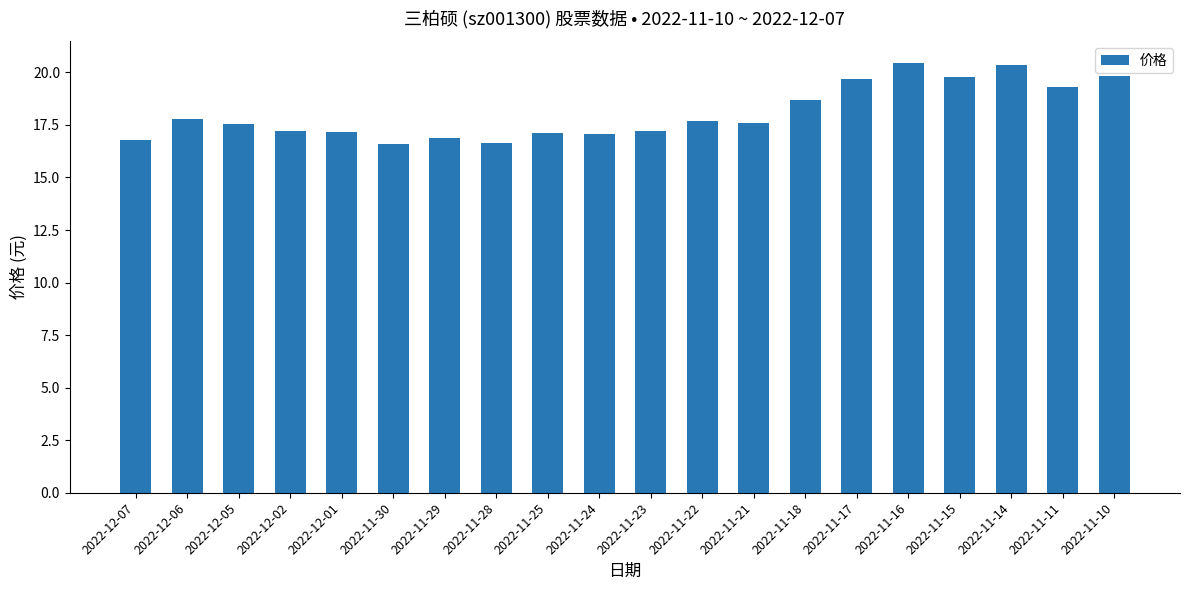

What is the greatest value displayed?

20.5